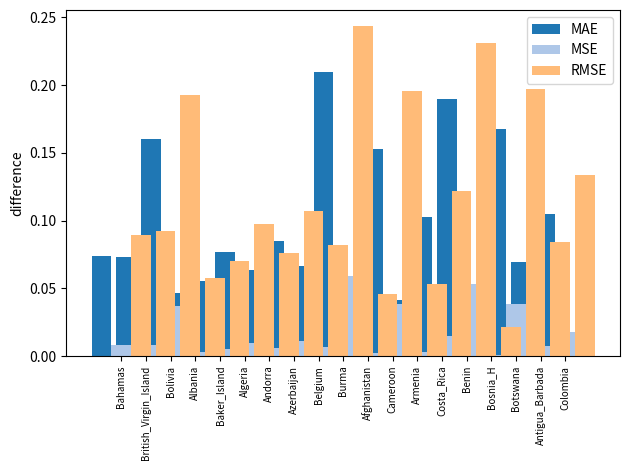

What is the total value across all series at Albania?

0.1